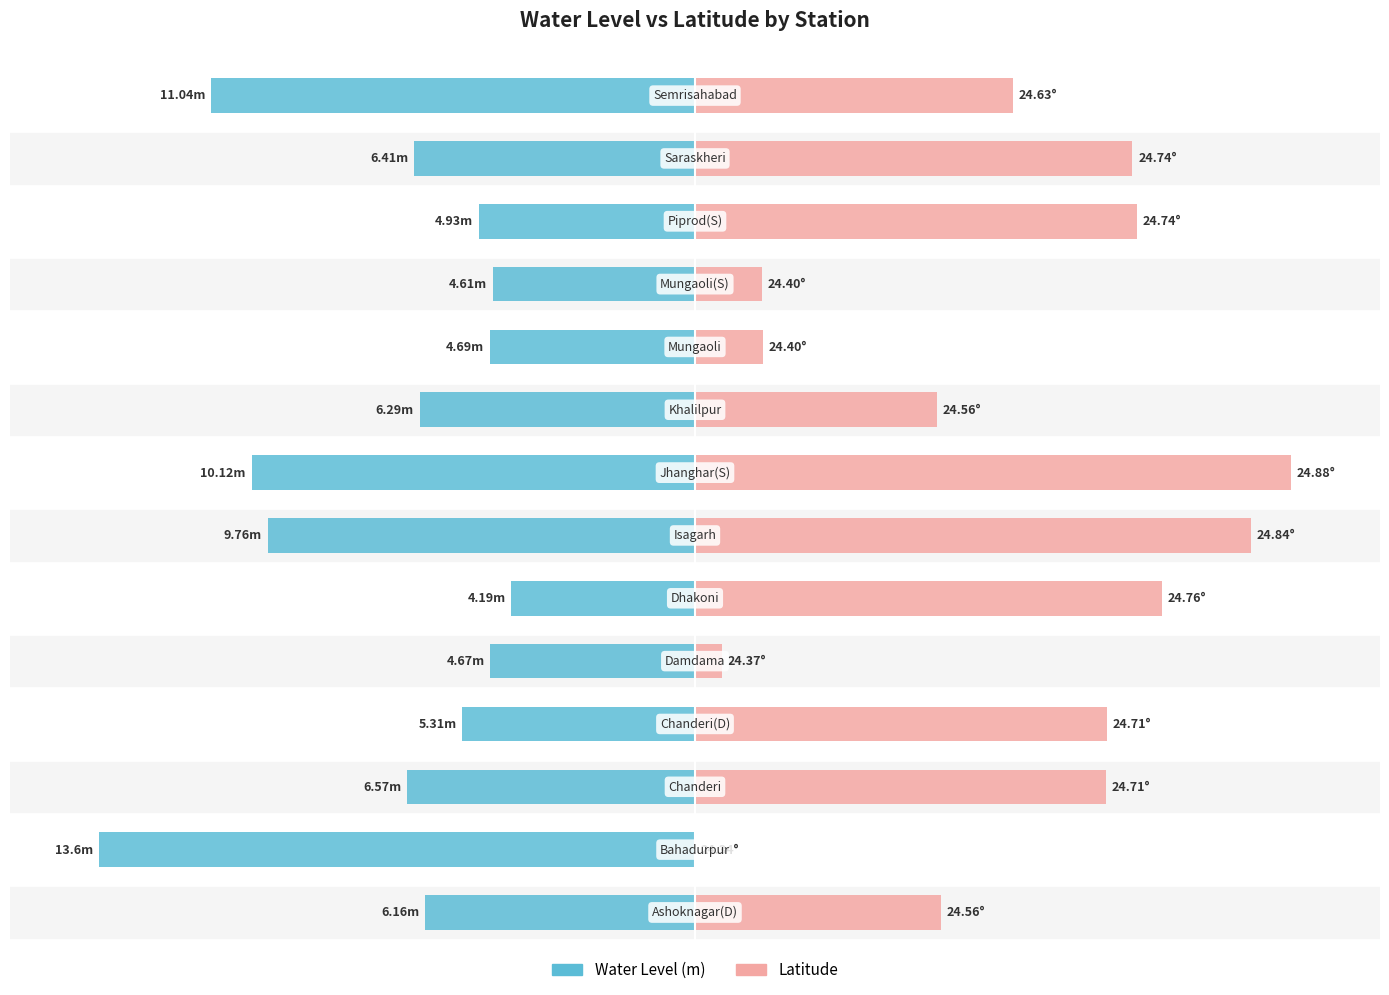

What are all the series names shown in the legend?

Water Level (m), Latitude